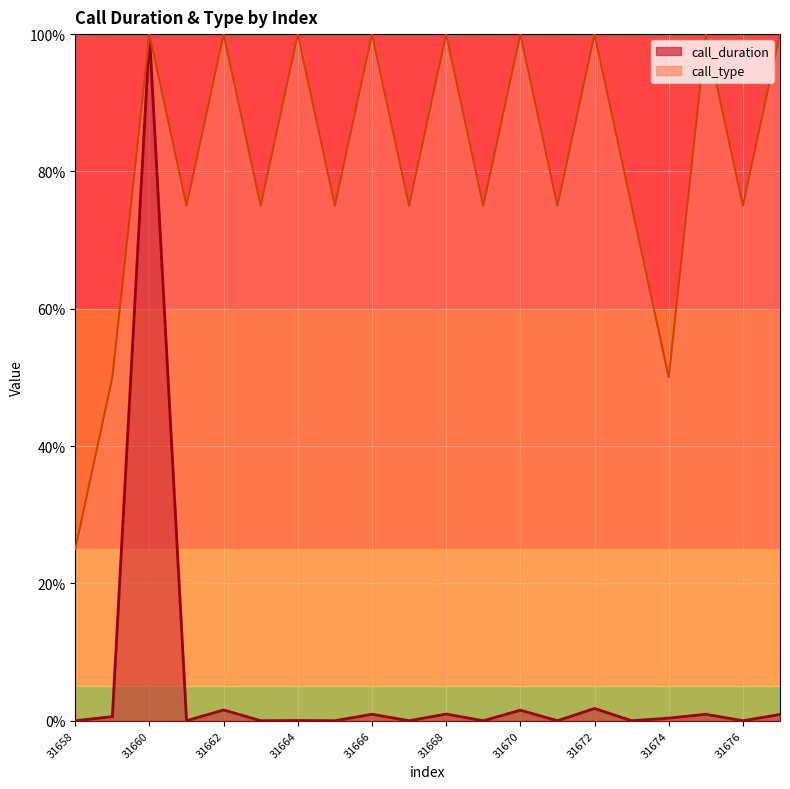

What is the difference between the maximum and second lowest values in the call_type series?

50.0